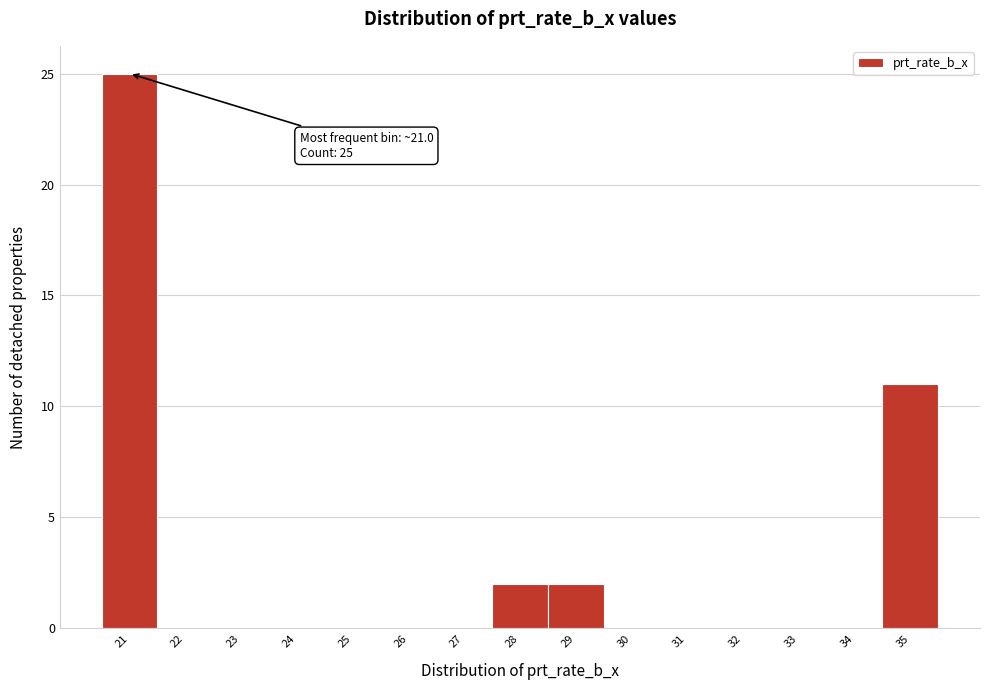

Reading left to right, transcribe all the data shown in this chart.

21=25	22=0	23=0	24=0	25=0	26=0	27=0	28=2	29=2	30=0	31=0	32=0	33=0	34=0	35=11